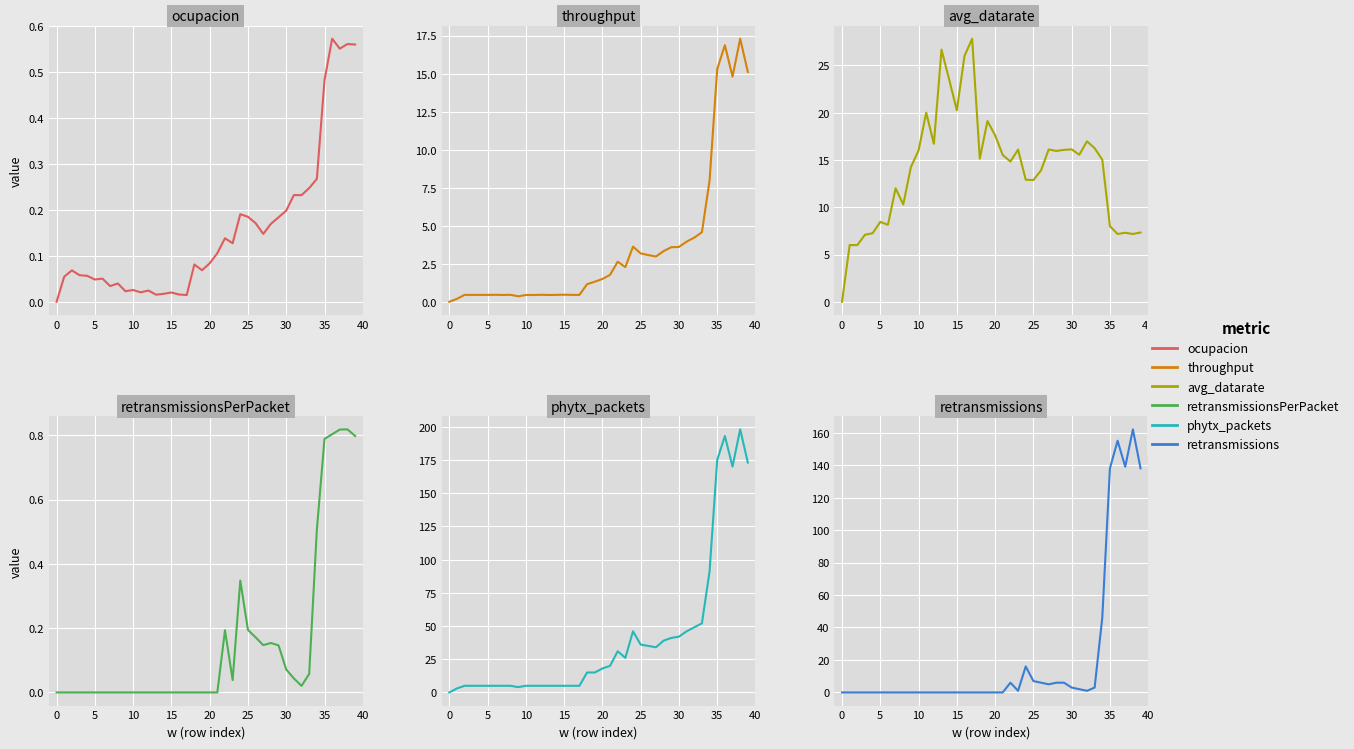

Rank the series by their maximum value, from highest to lowest.

phytx_packets, retransmissions, avg_datarate, throughput, retransmissionsPerPacket, ocupacion